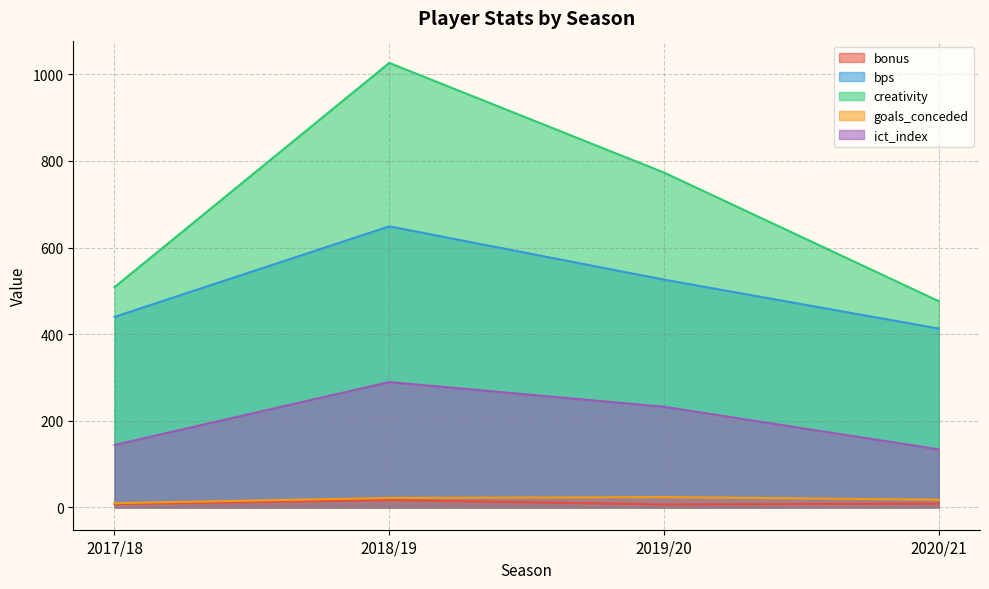

Which series has the largest total across all categories?

creativity